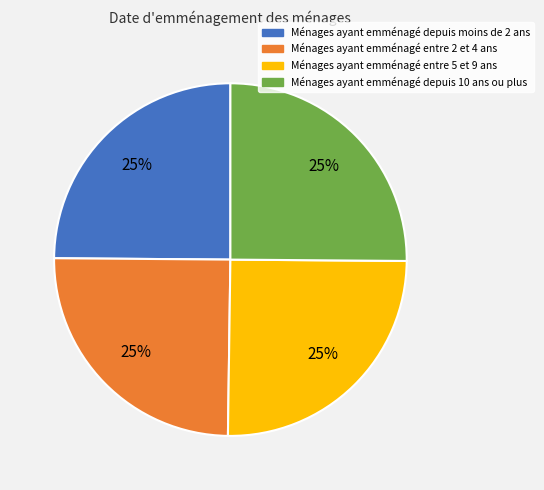

Does any single category account for the majority?

No